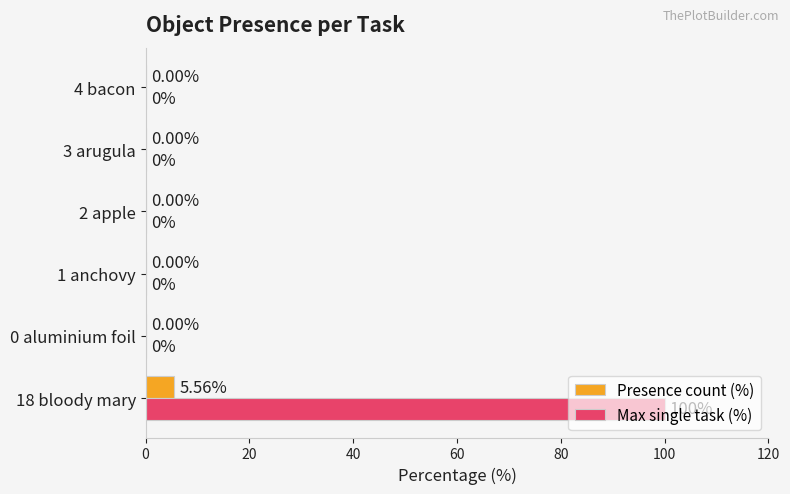

Which series has the widest spread of values?

Max single task (%)